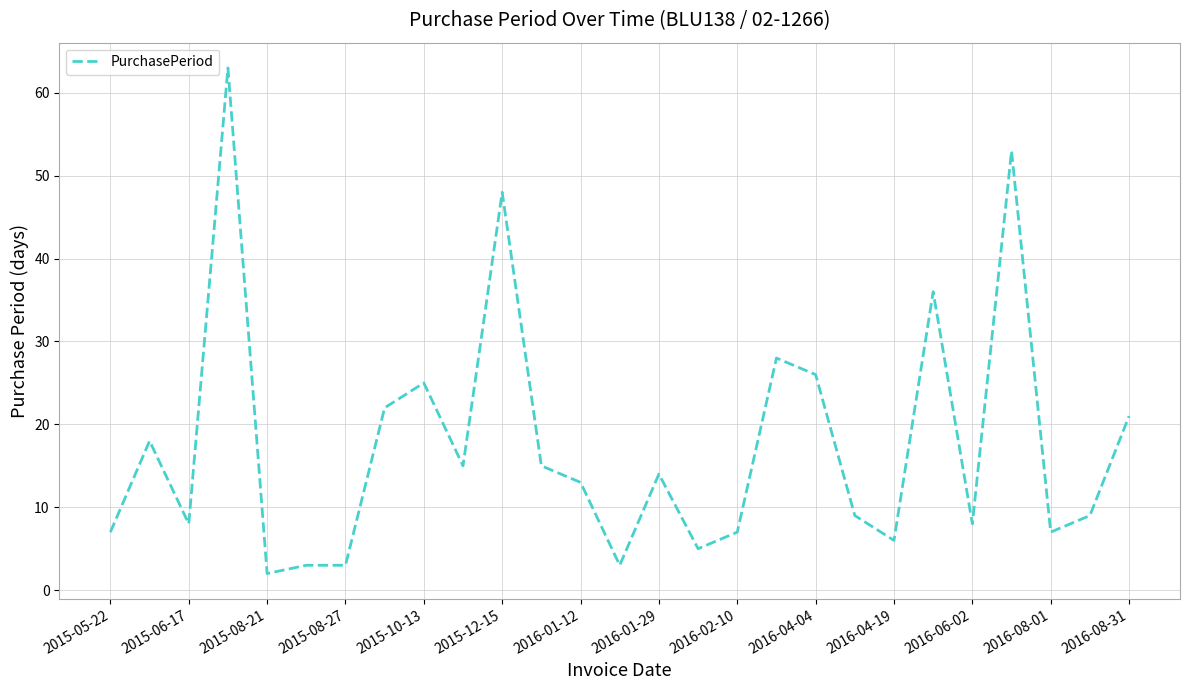

How many lines are shown in the chart?

1